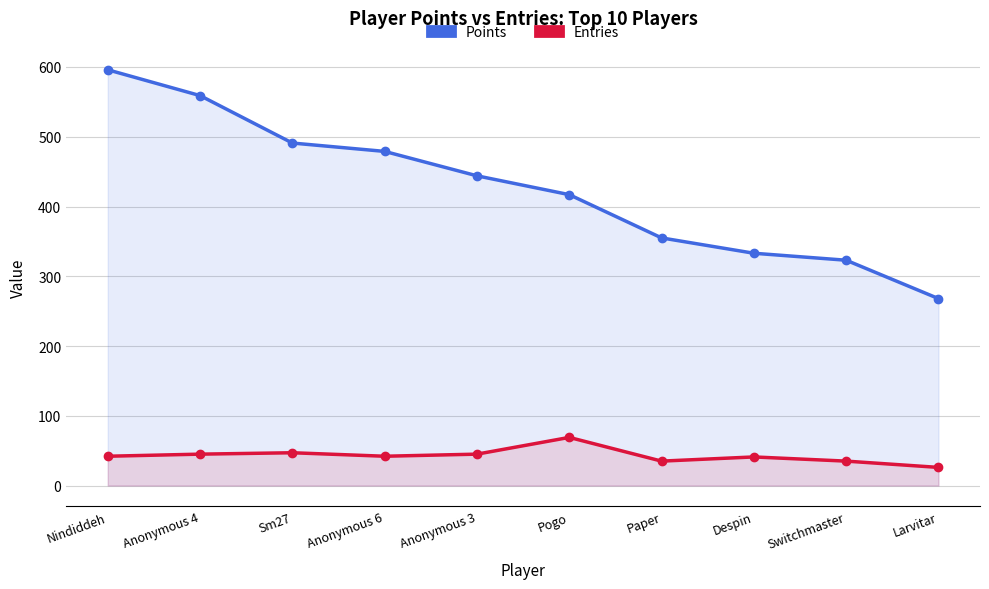

Is it true that Entries equals 60 at Anonymous 4?

False